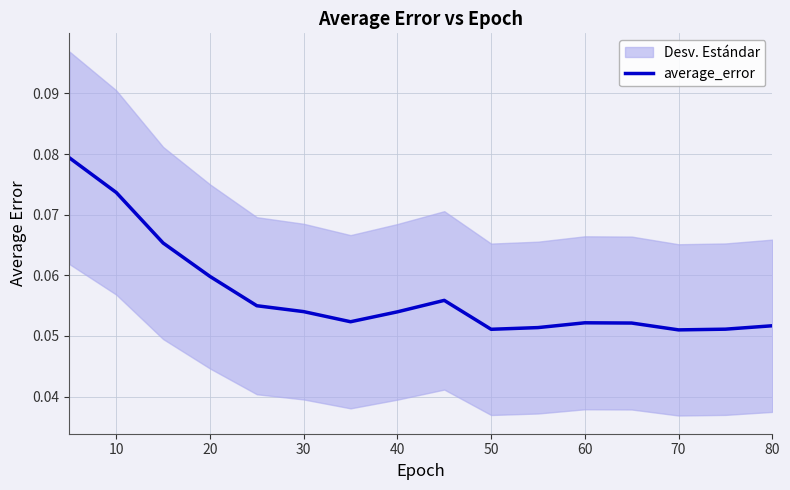

Count the values in the range 0 to 1.

16